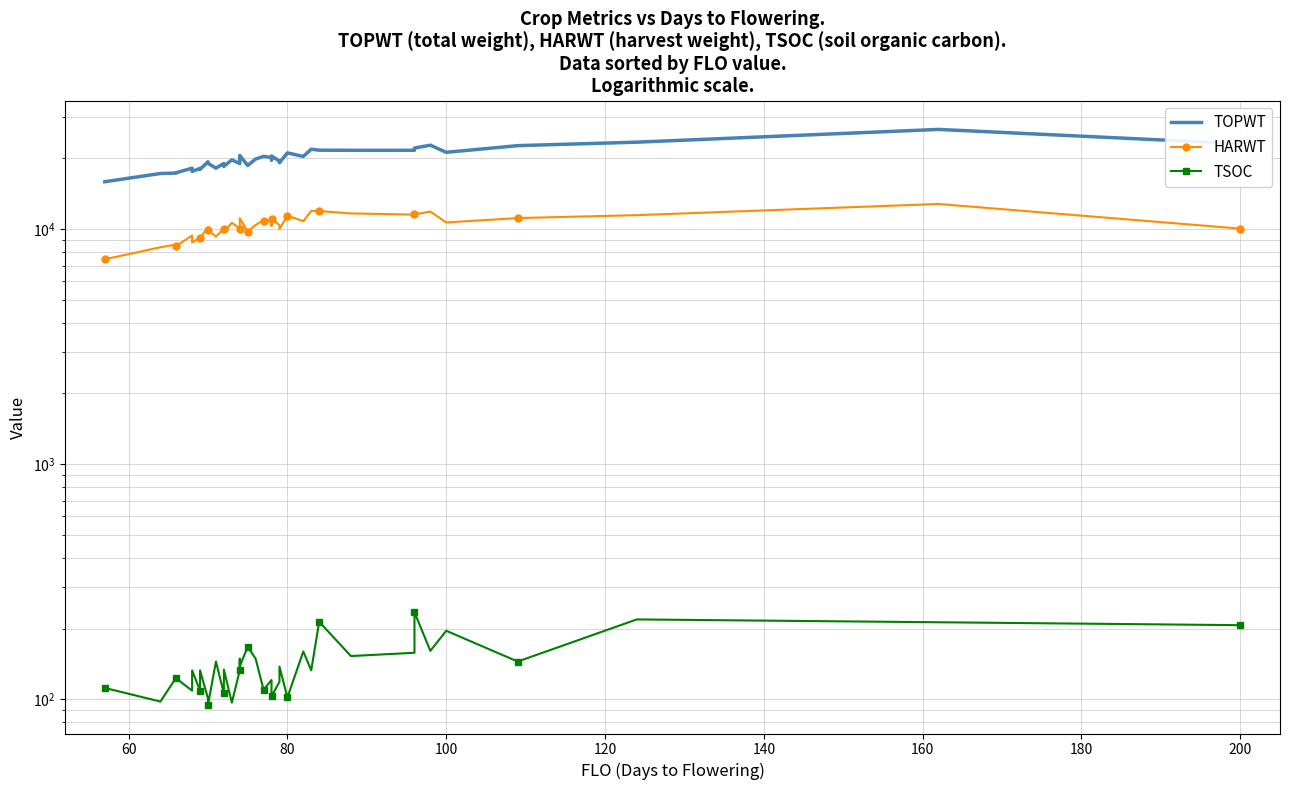

Rank the series by their maximum value, from lowest to highest.

TSOC, HARWT, TOPWT